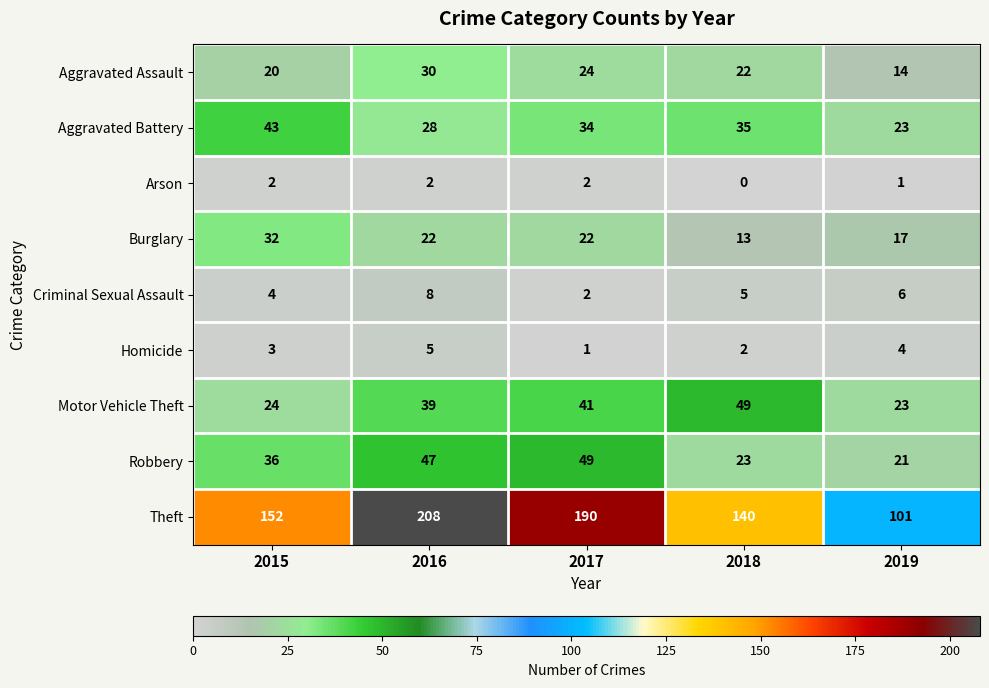

Which series has the widest spread of values?

Theft